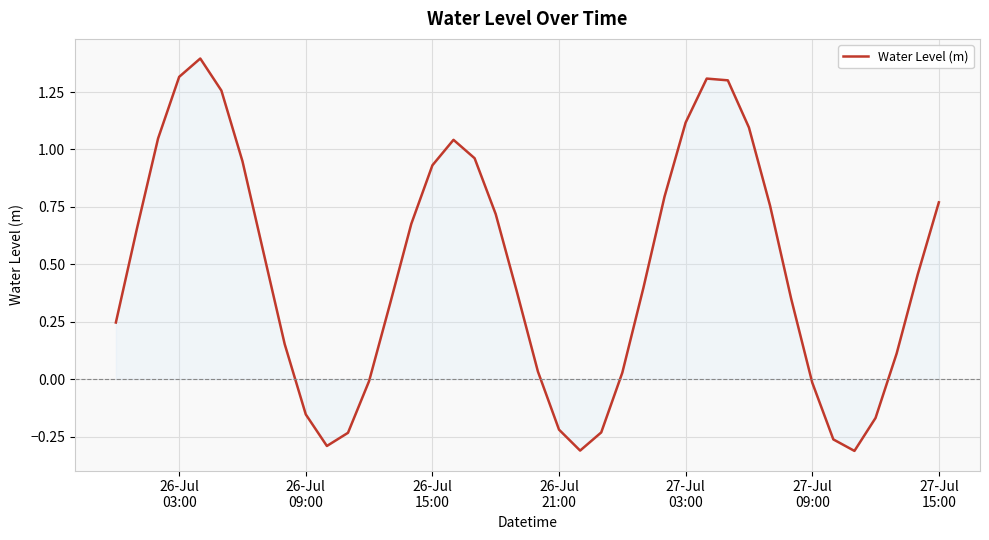

What is the maximum value shown in the chart?

1.4